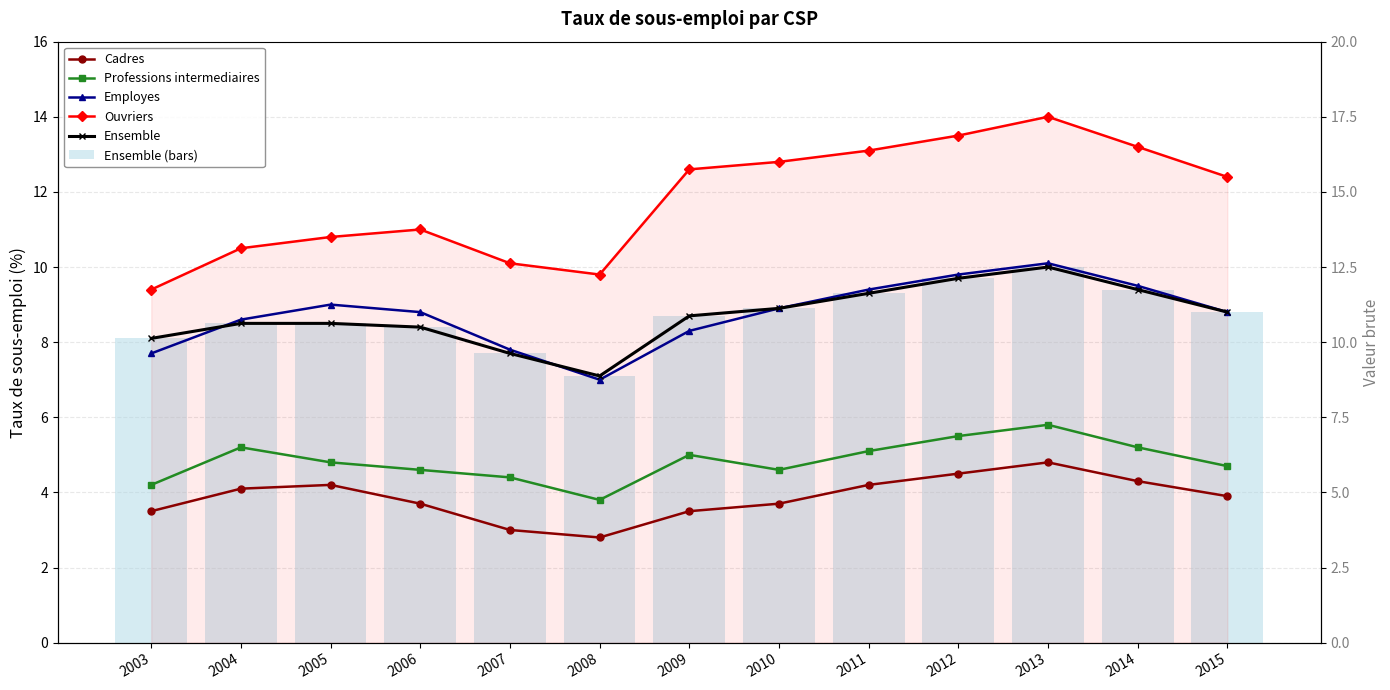

What value does the Cadres series have at 2012?

4.5